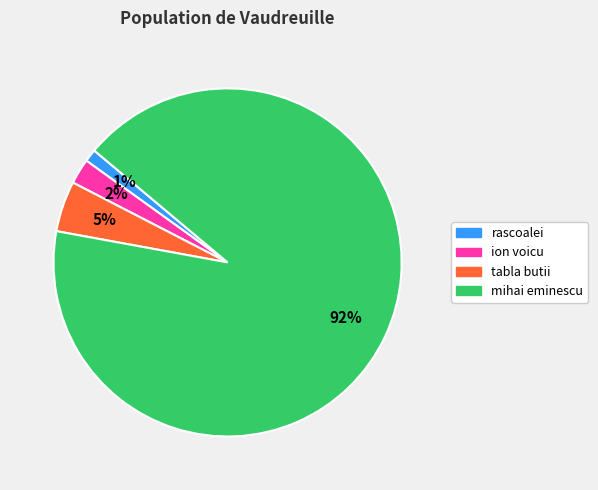

What is the majority slice?

mihai eminescu